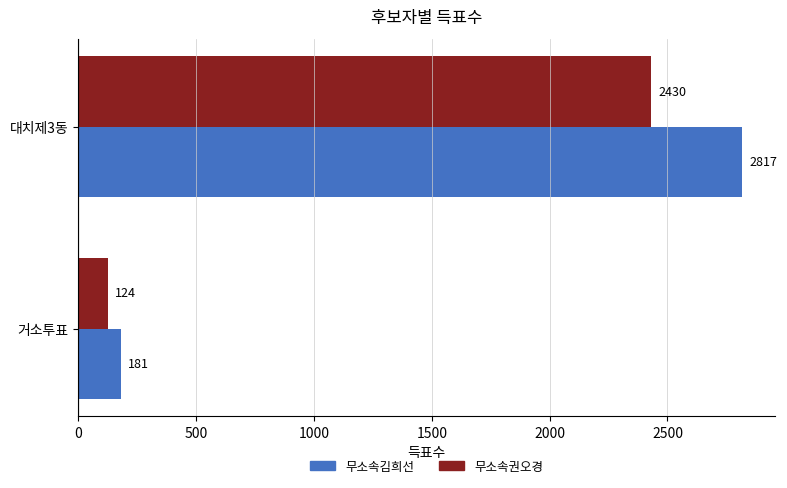

What is the spread (max minus min) of values at 거소투표?

57